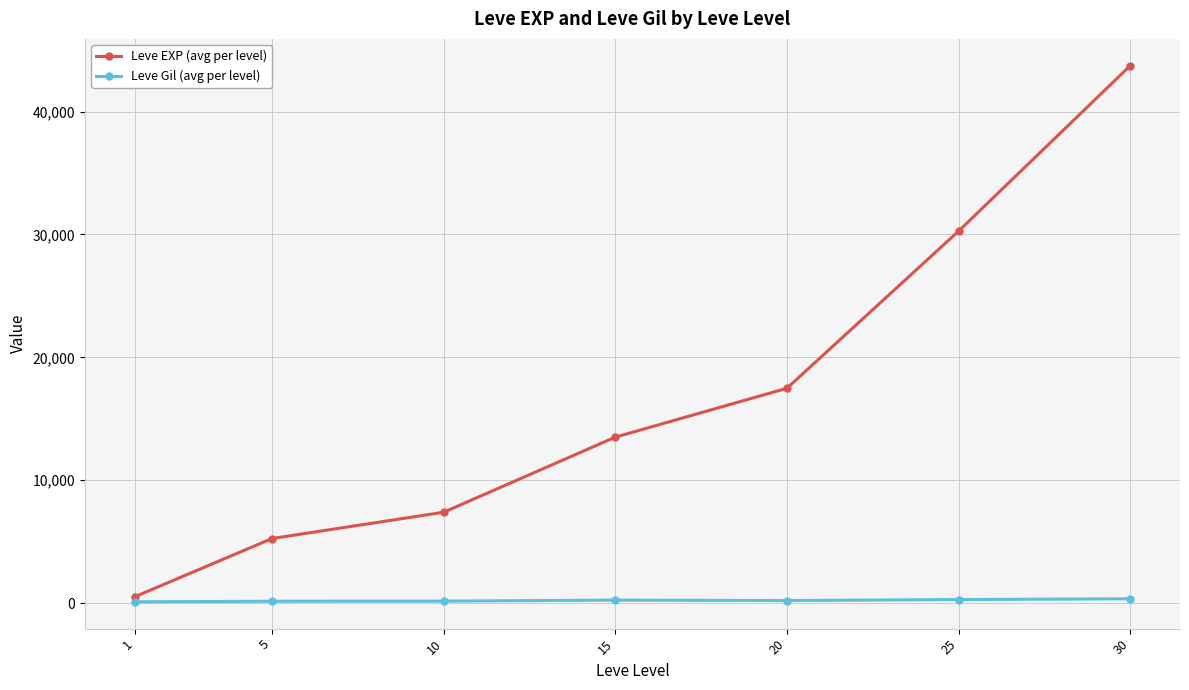

How many data points in Leve Gil (avg per level) are above 214?

4